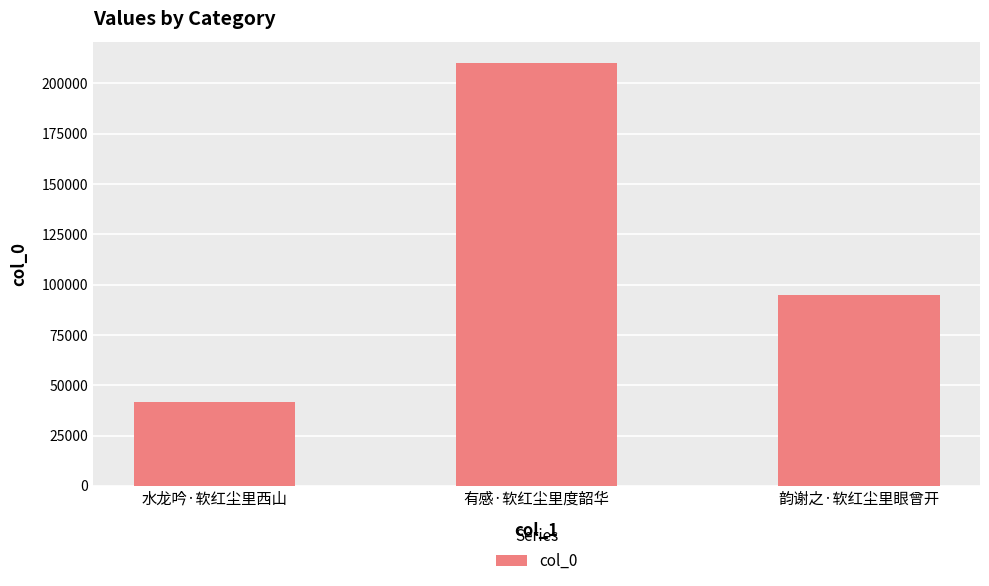

Where is the data nearest to the value 126012?

韵谢之·软红尘里眼曾开